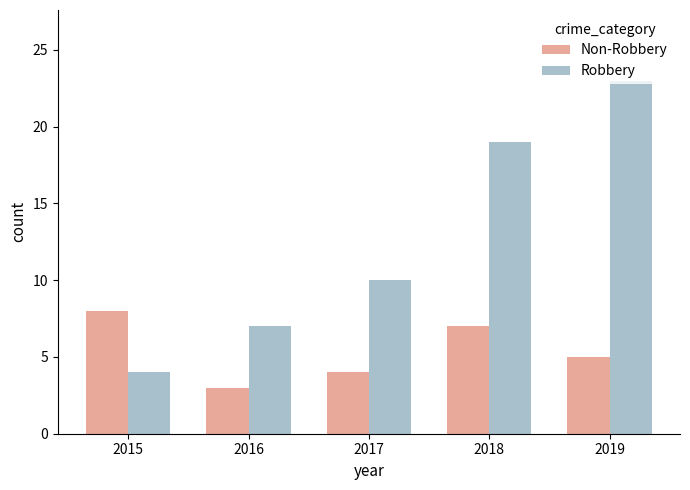

Which label corresponds to the smallest value in the chart?

2016